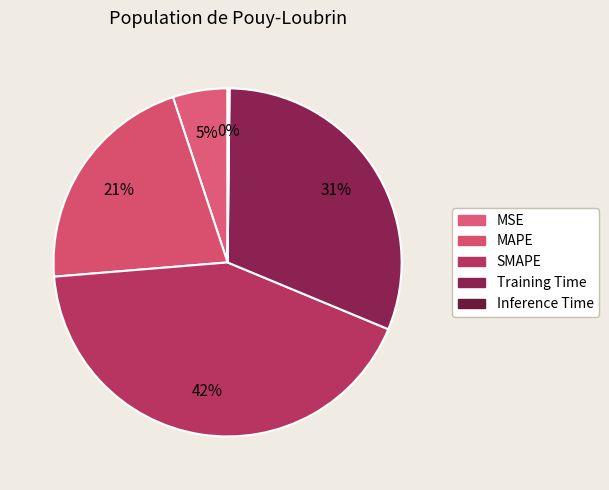

To the nearest percent, what is the difference between the SMAPE and Inference Time slice percentages?

42%